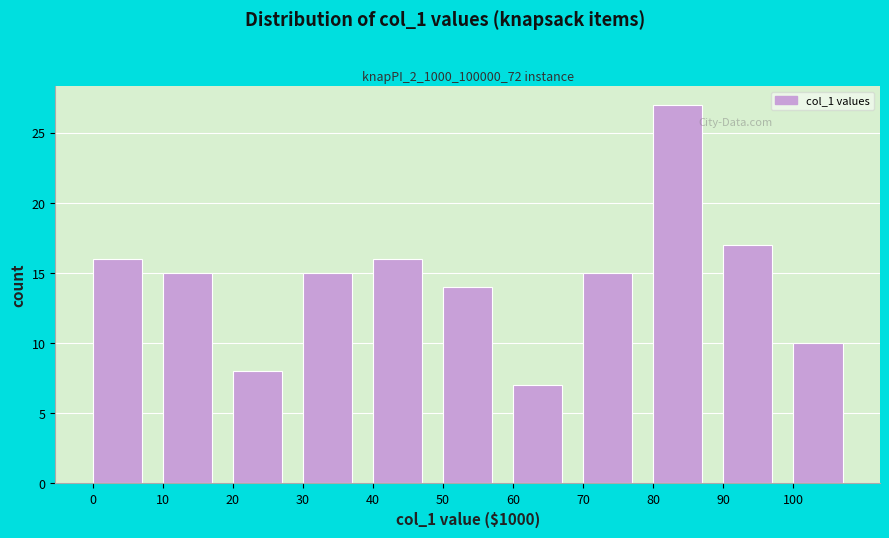

Reading right to left, extract all data points from this chart.

10	17	27	15	7	14	16	15	8	15	16